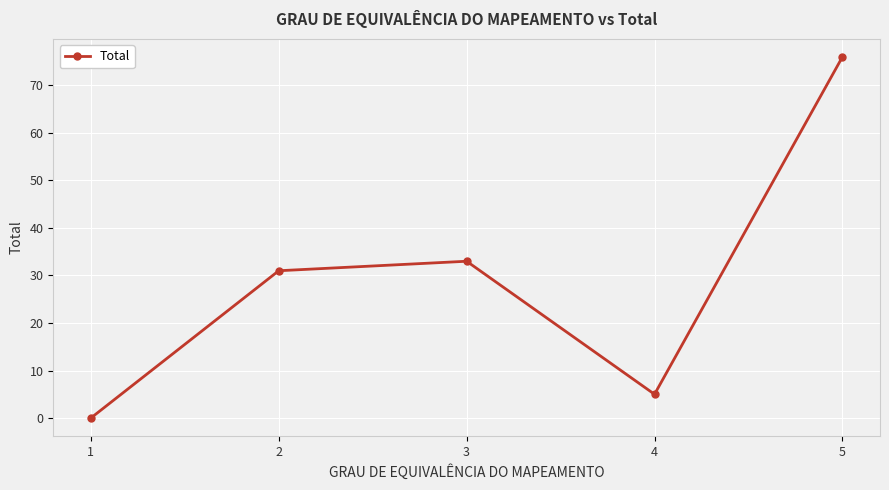

Reading left to right, list all the values displayed in this chart.

0	31	33	5	76